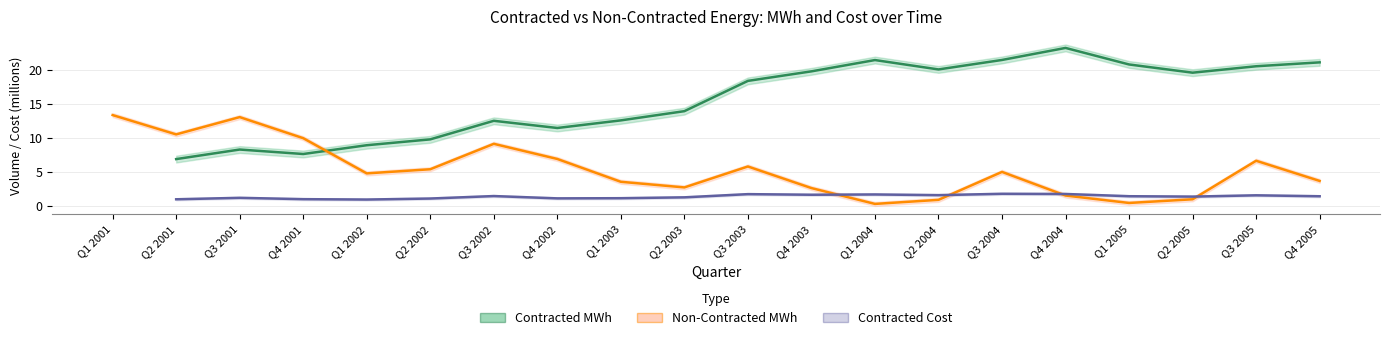

Is it true that Contracted Cost equals 1.7 at Q4 2004?

True